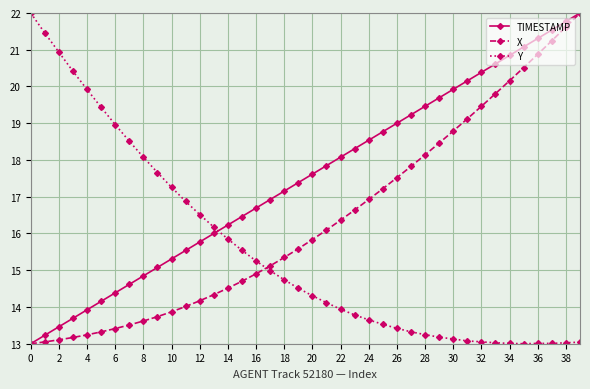

List the series in order of their overall mean, highest first.

TIMESTAMP, X, Y